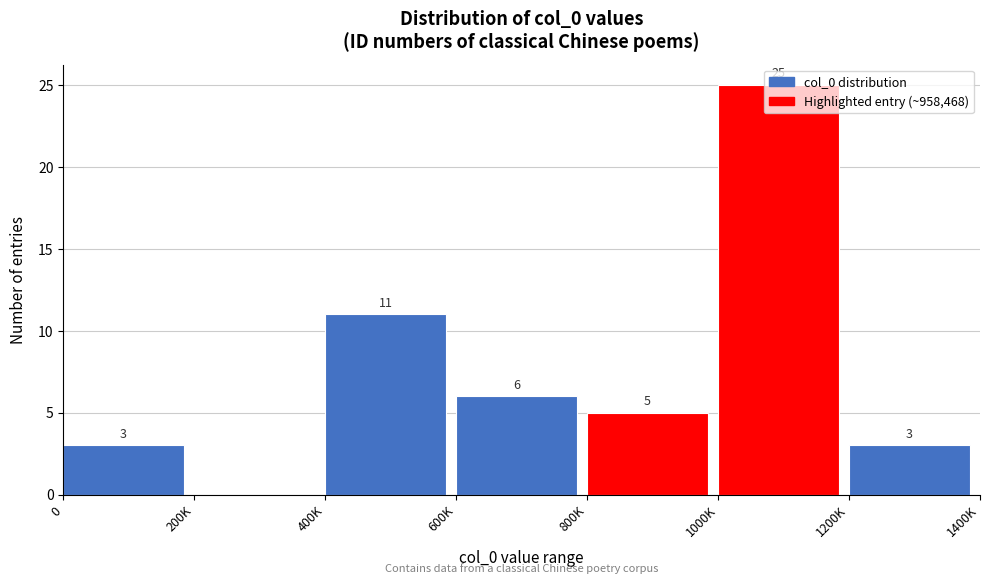

At which label does the data first exceed 5?

400K